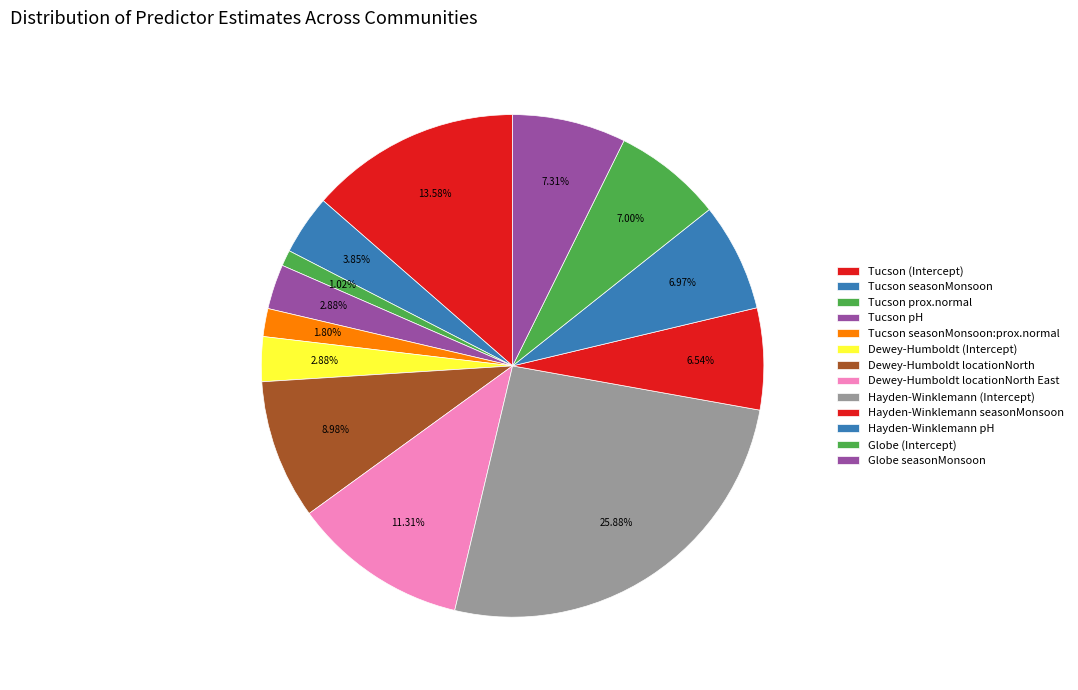

The Tucson (Intercept) slice represents 14% of the pie. True or false?

True